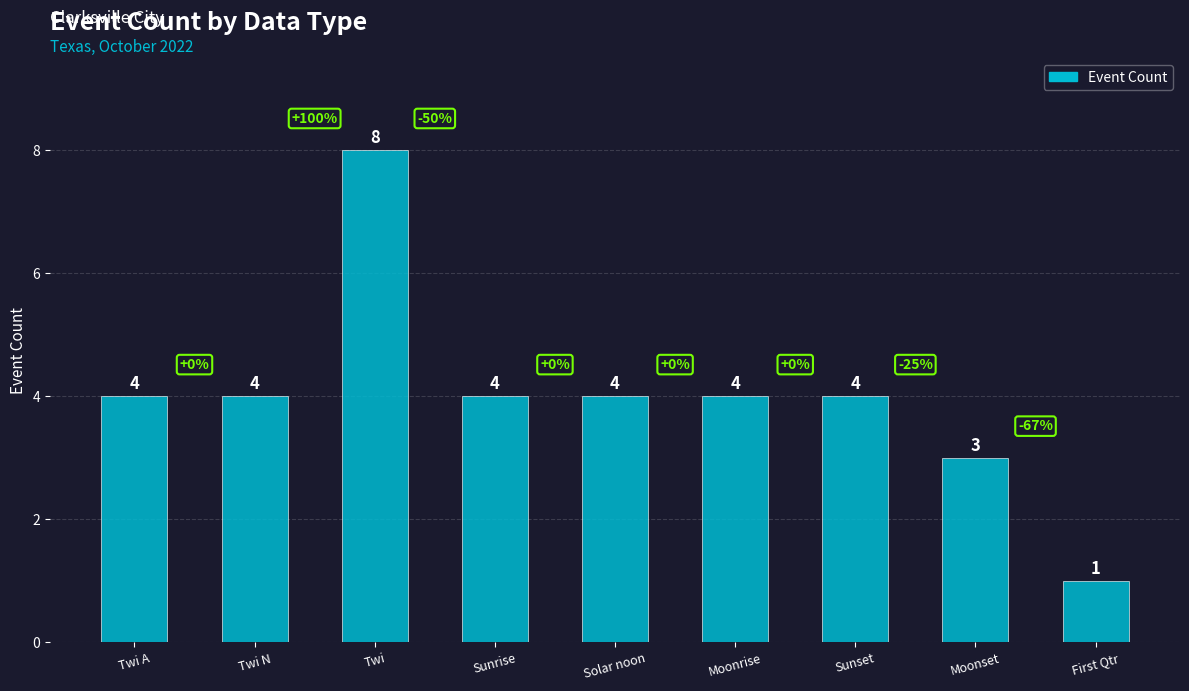

What is the average value?

4